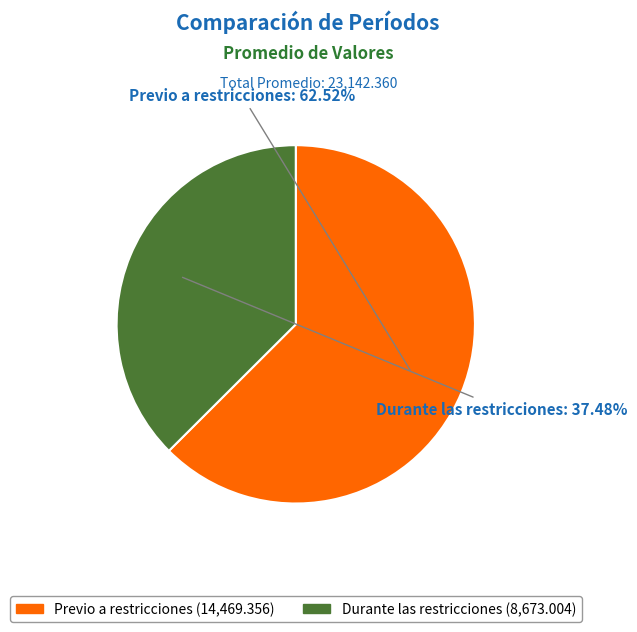

Is Durante las restricciones the majority of the pie?

No